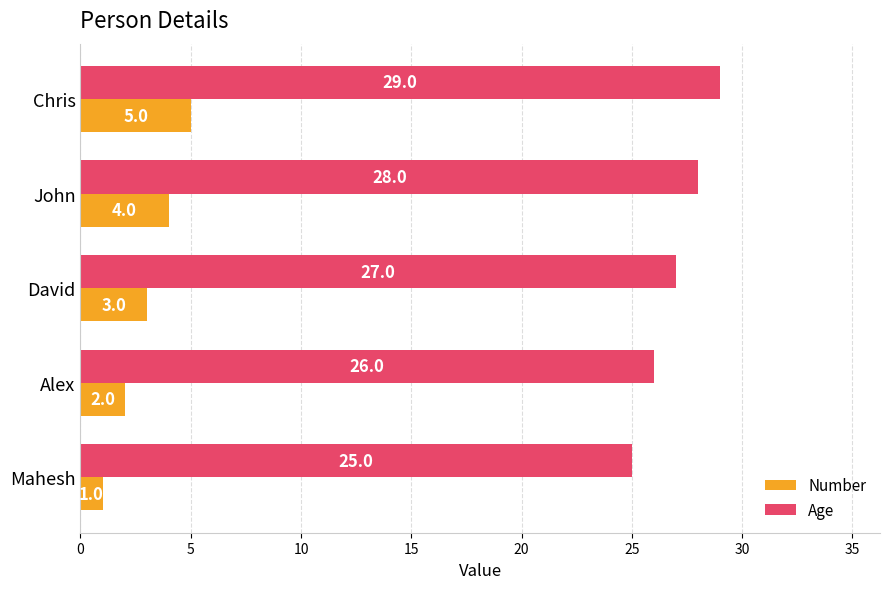

At which category does the chart reach its peak across all series?

Chris